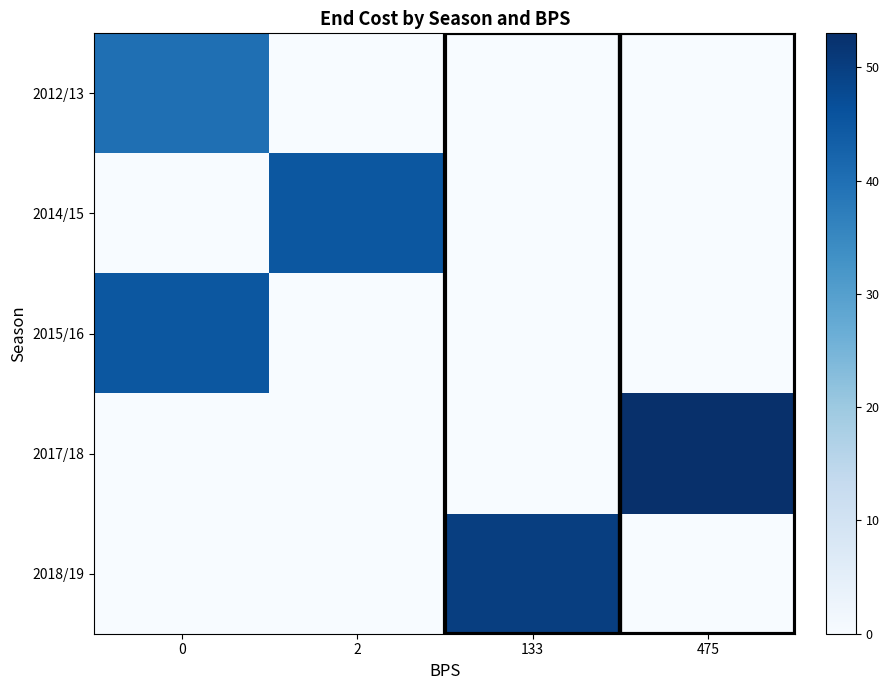

Reading left to right, extract all data points from this chart.

2012/13: 0=40	2=0	133=0	475=0
2014/15: 0=0	2=45	133=0	475=0
2015/16: 0=45	2=0	133=0	475=0
2017/18: 0=0	2=0	133=0	475=53
2018/19: 0=0	2=0	133=50	475=0